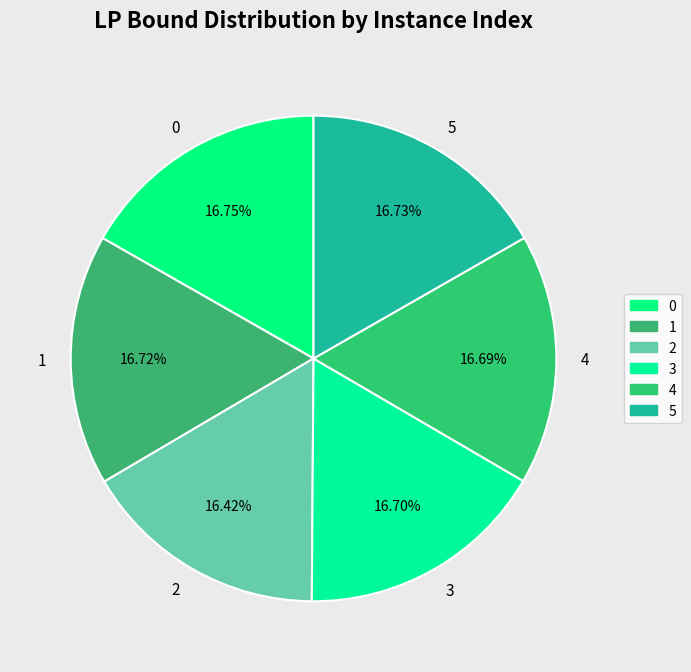

What percentage do 2 and 1 together represent?

33.1%